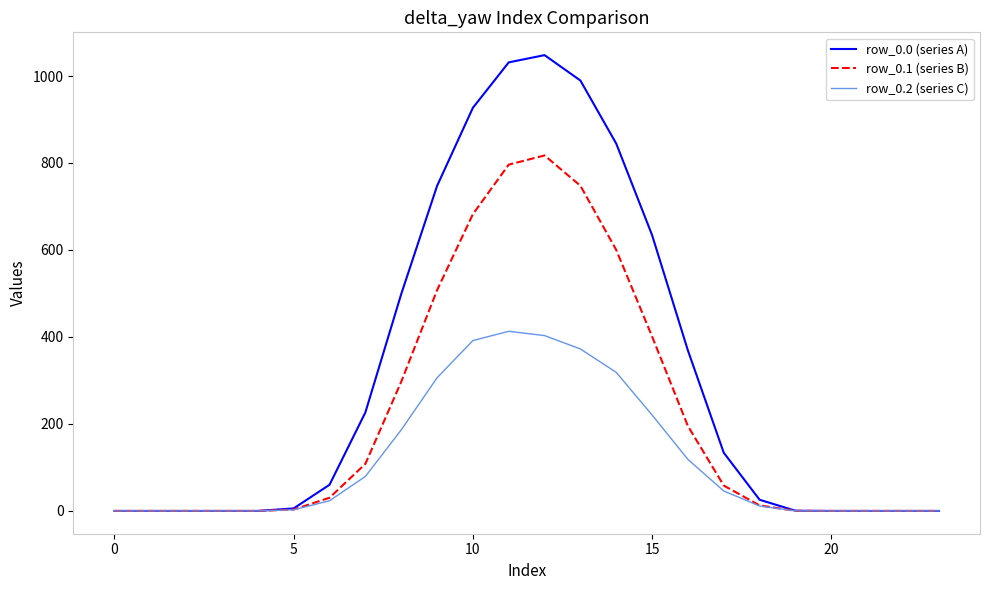

Rank the series by their average value, from lowest to highest.

row_0.2 (series C), row_0.1 (series B), row_0.0 (series A)